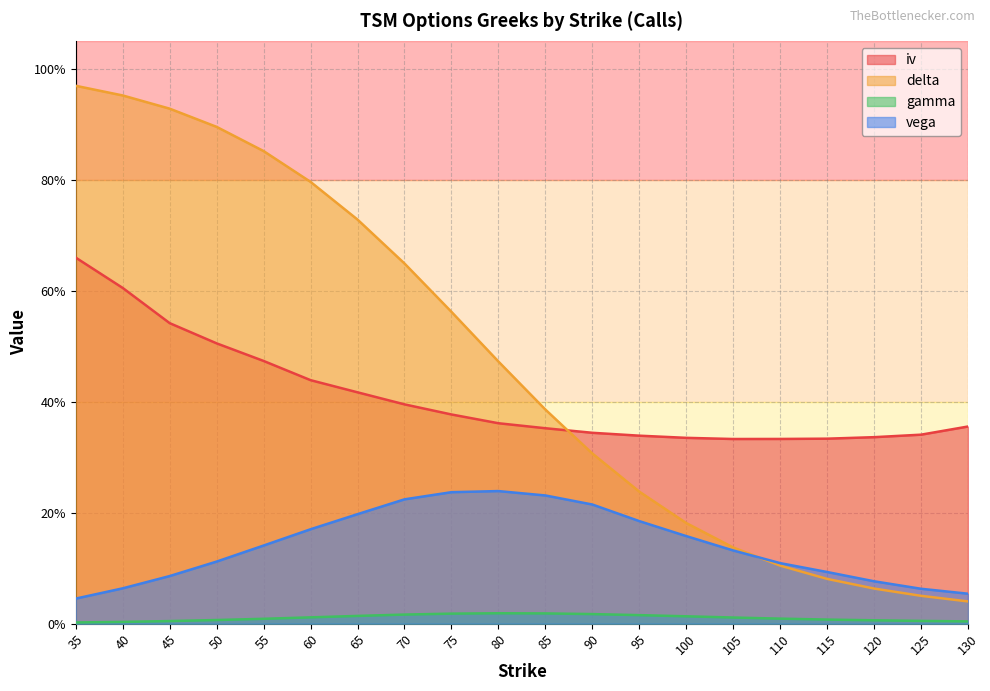

Where is the first local maximum for gamma?

80